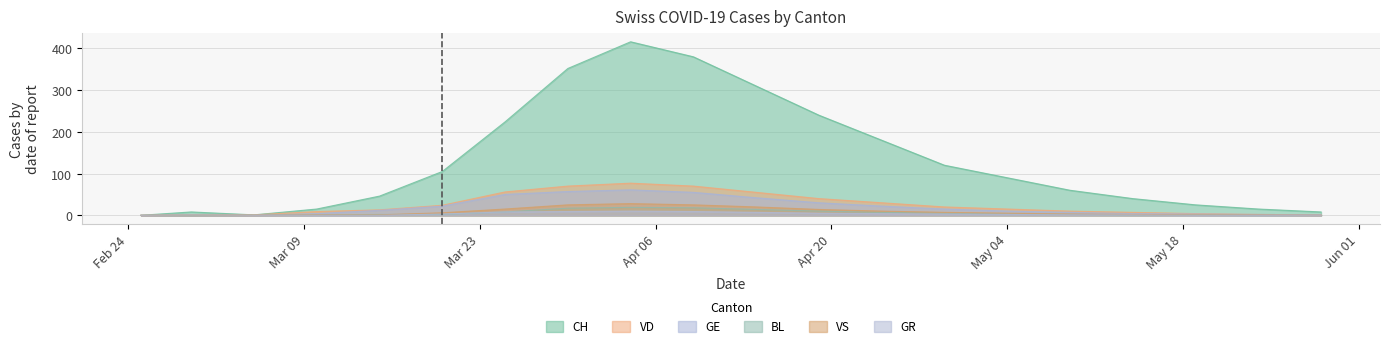

At which category is the sum across all series the highest?

2020-04-04